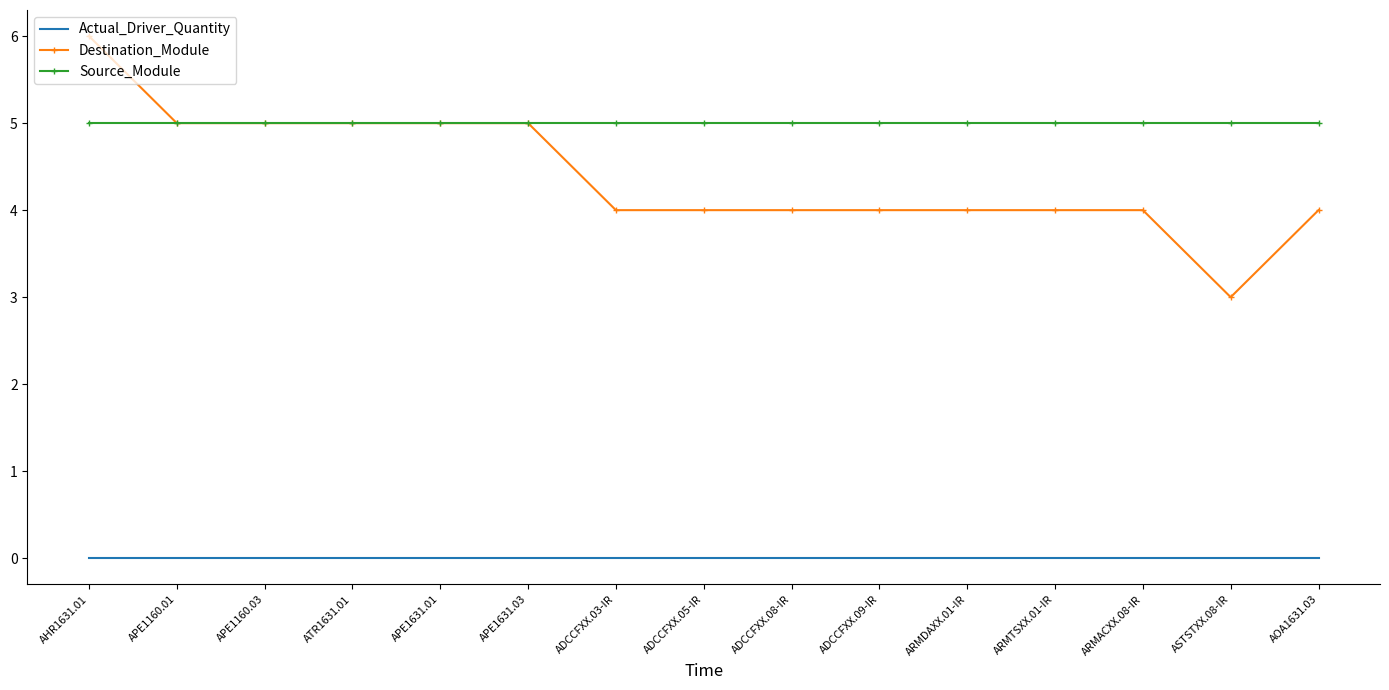

Reading right to left, extract all data points from this chart.

Actual_Driver_Quantity: 0	0	0	0	0	0	0	0	0	0	0	0	0	0	0
Destination_Module: 4	3	4	4	4	4	4	4	4	5	5	5	5	5	6
Source_Module: 5	5	5	5	5	5	5	5	5	5	5	5	5	5	5